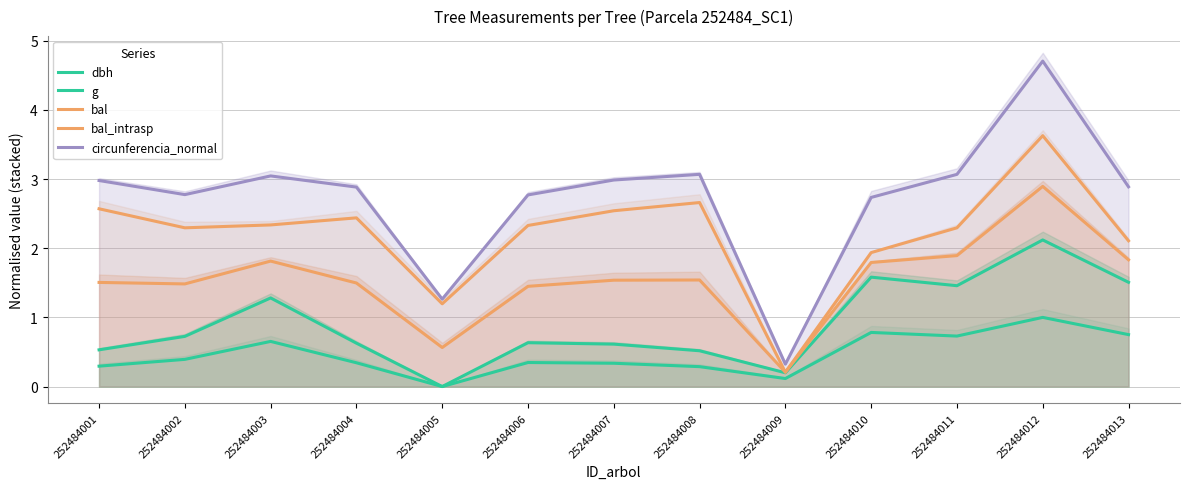

How many interior local peaks does the bal_intrasp series have?

3